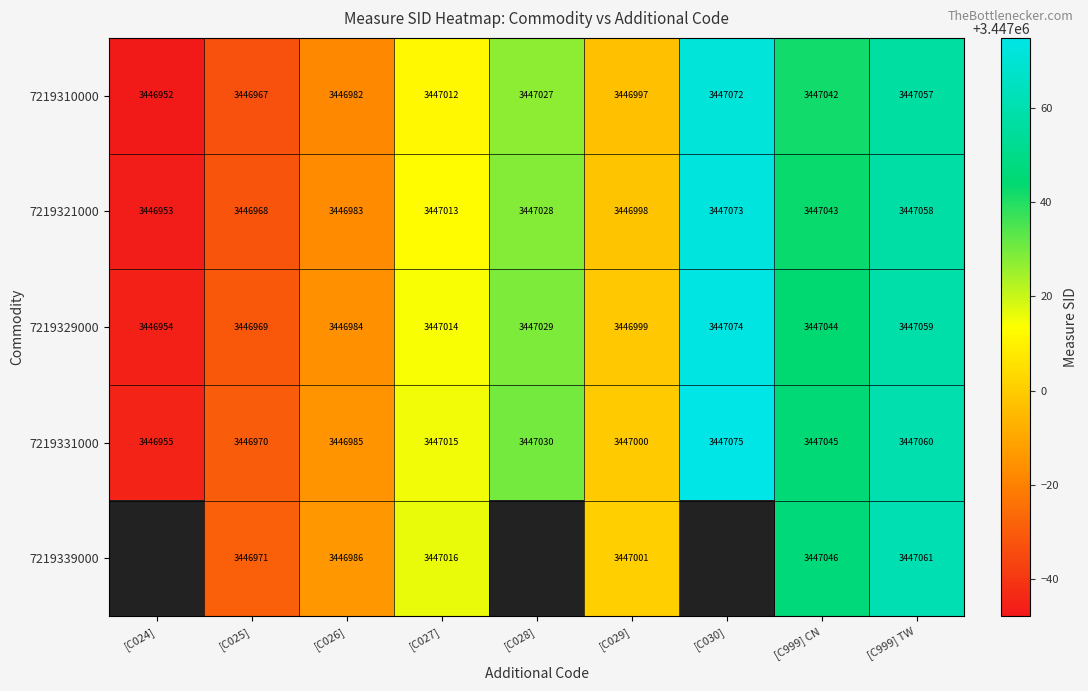

At which label is 7219321000 closest to 3447013?

[C027]